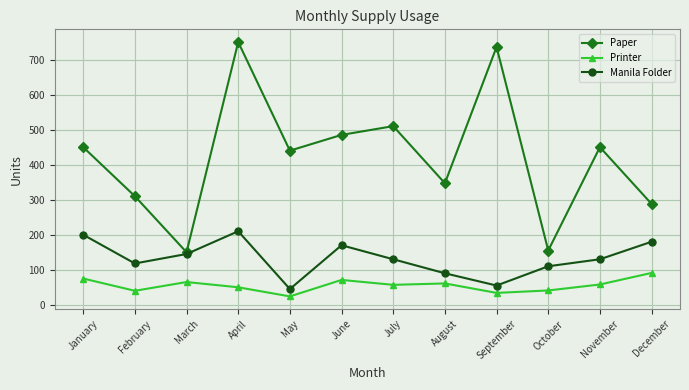

How many distinct data groups are displayed?

3